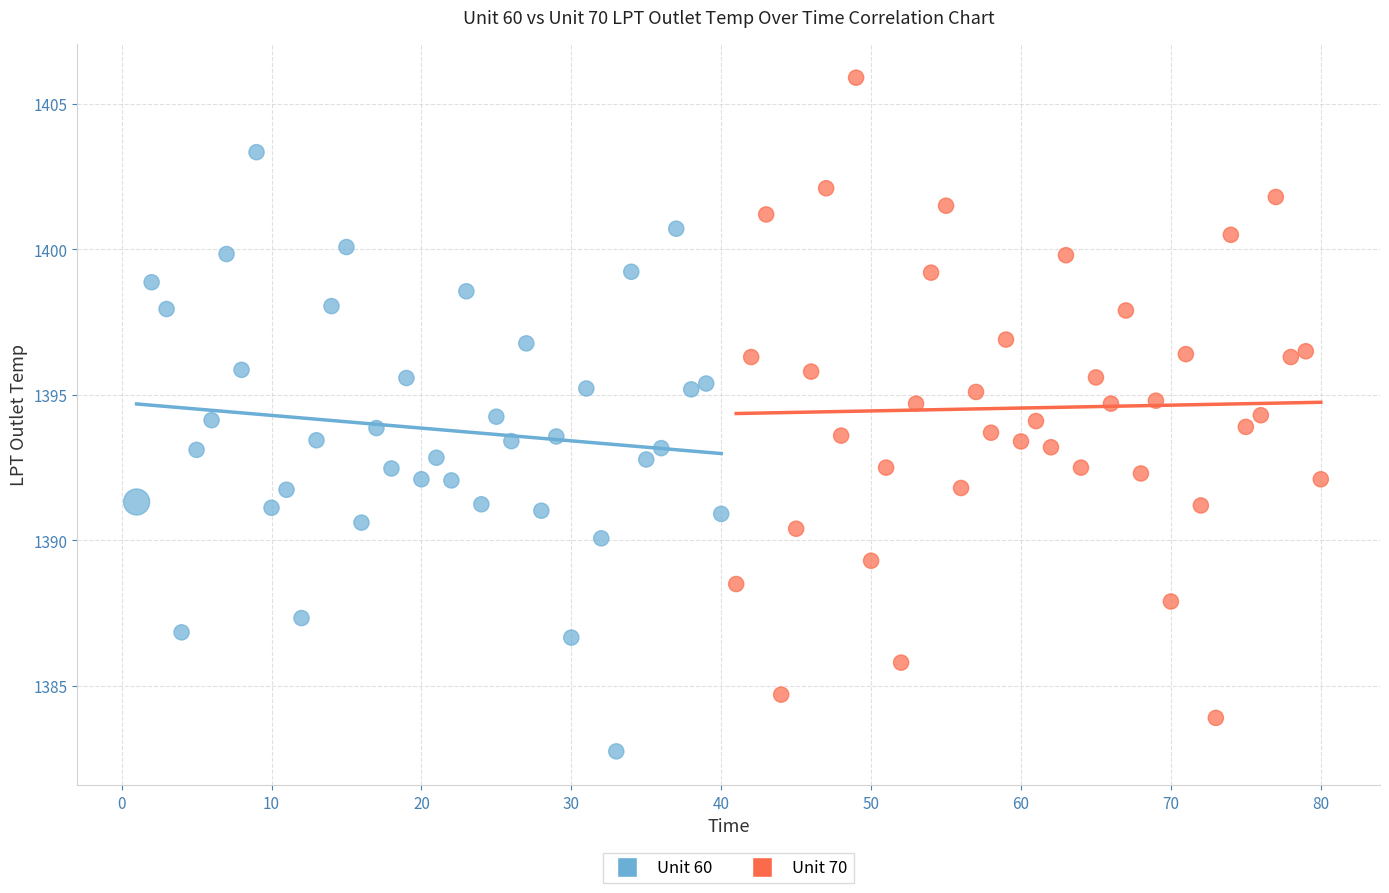

What are all the series names shown in the legend?

Unit 60, Unit 70